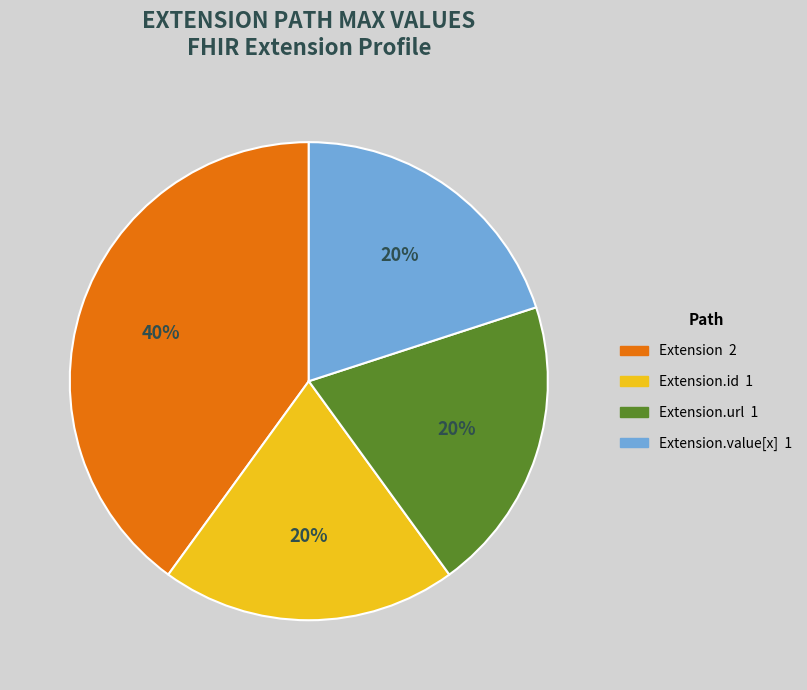

Is there a majority slice in this chart?

No